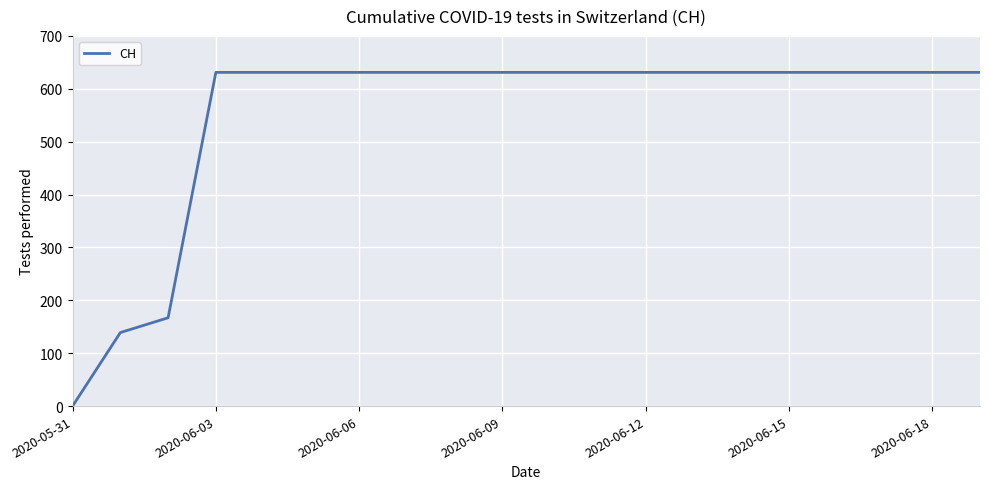

What is the difference between the maximum and minimum values?

631